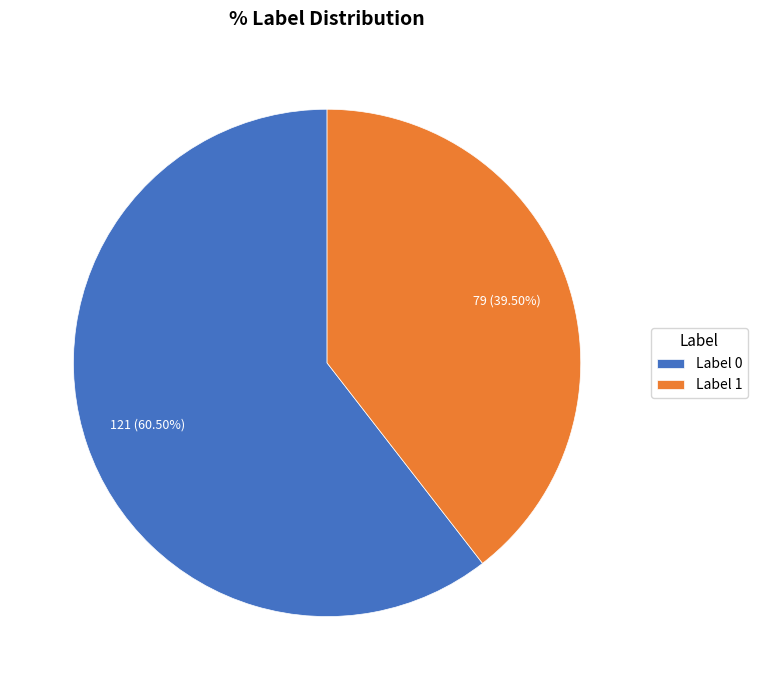

To the nearest percent, what is the difference between the largest and smallest slice percentages?

21%